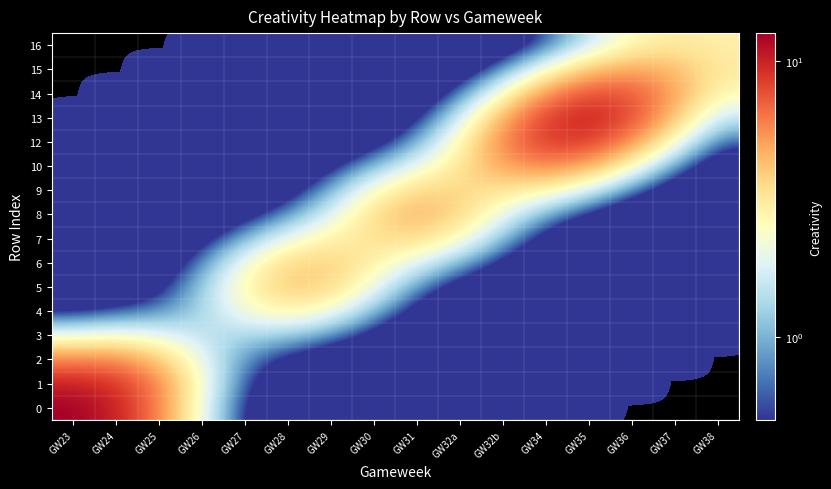

At how many categories does at least one series exceed 6?

5